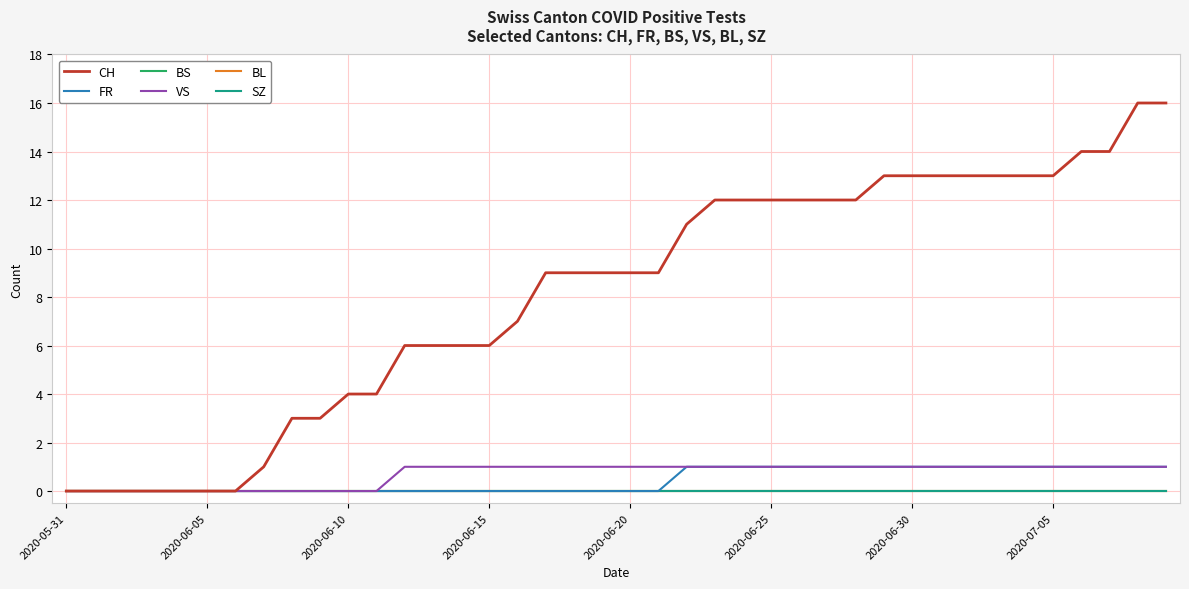

Does the chart display data point markers on the line(s)?

No